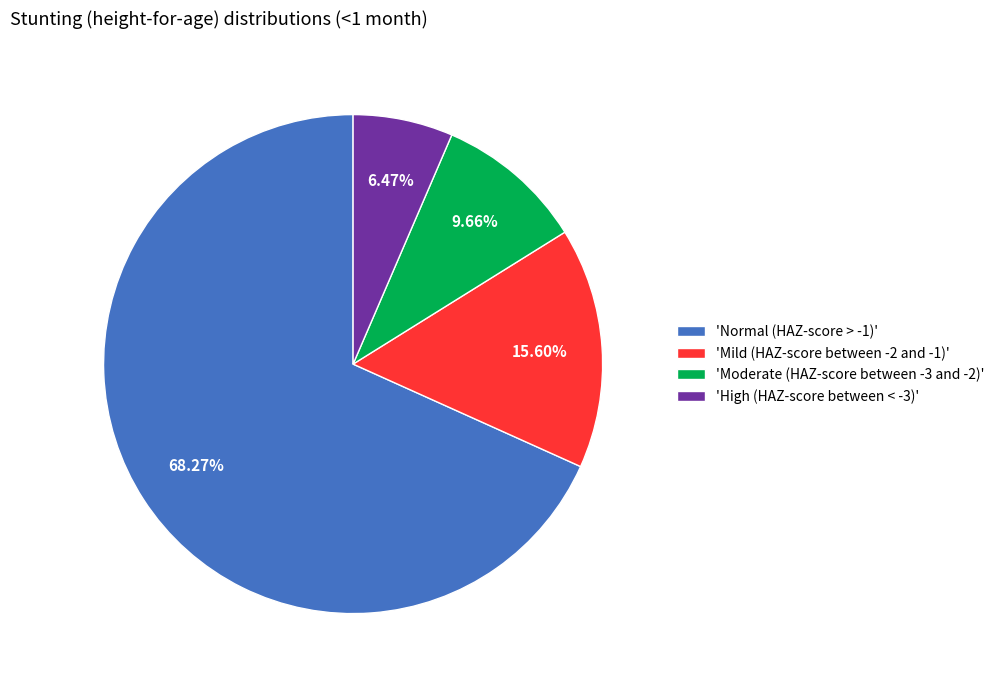

How many slices are in this pie chart?

4